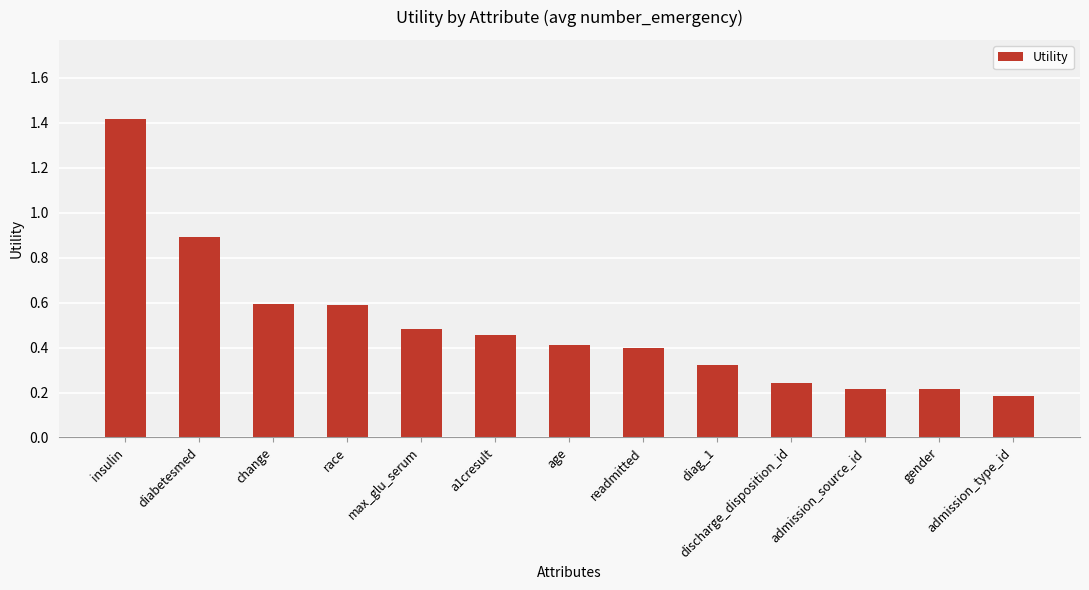

Are the bars grouped side by side (vs. stacked)?

No